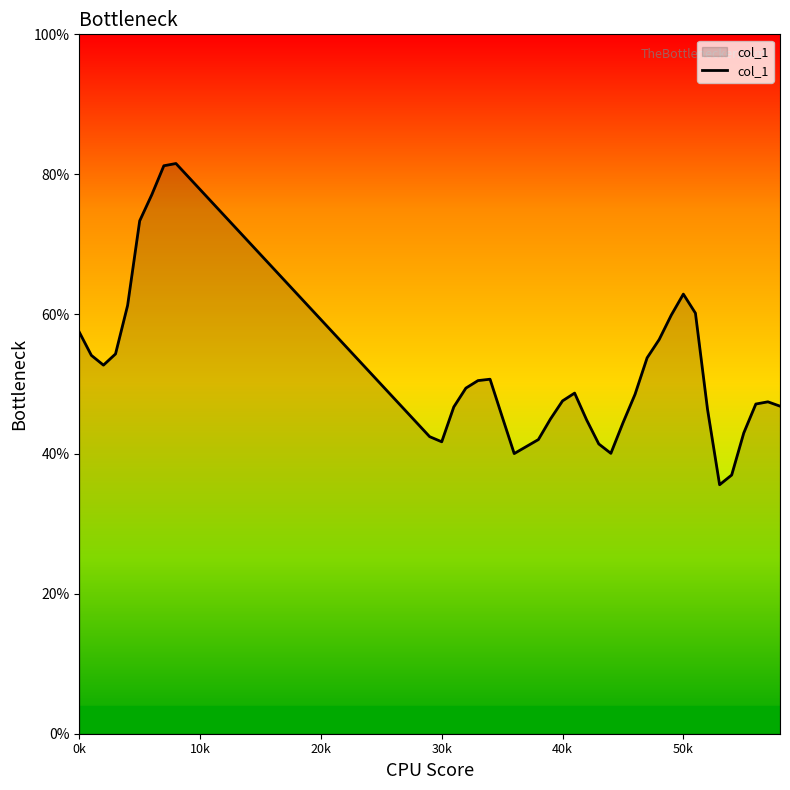

Does the chart display data point markers on the line(s)?

No